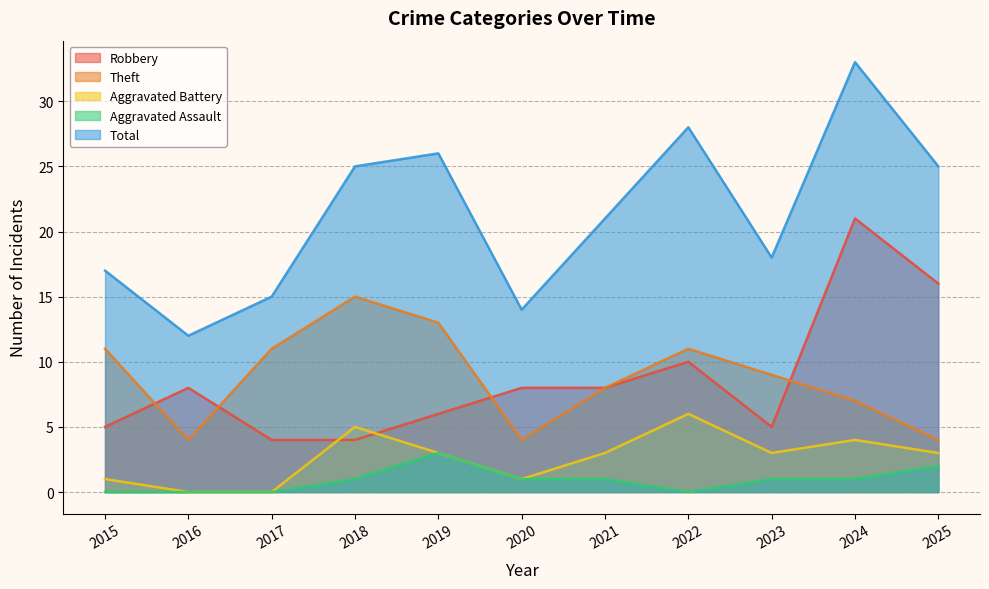

List the labels in order of Robbery value, largest first.

2024, 2025, 2022, 2016, 2020, 2021, 2019, 2015, 2023, 2017, 2018